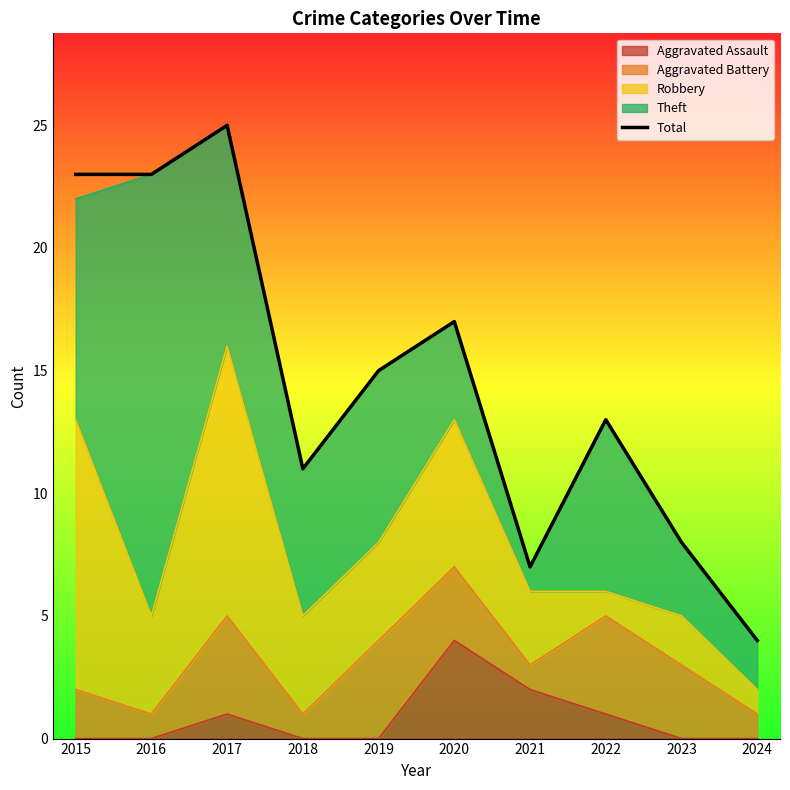

How many data points does each series have?

10